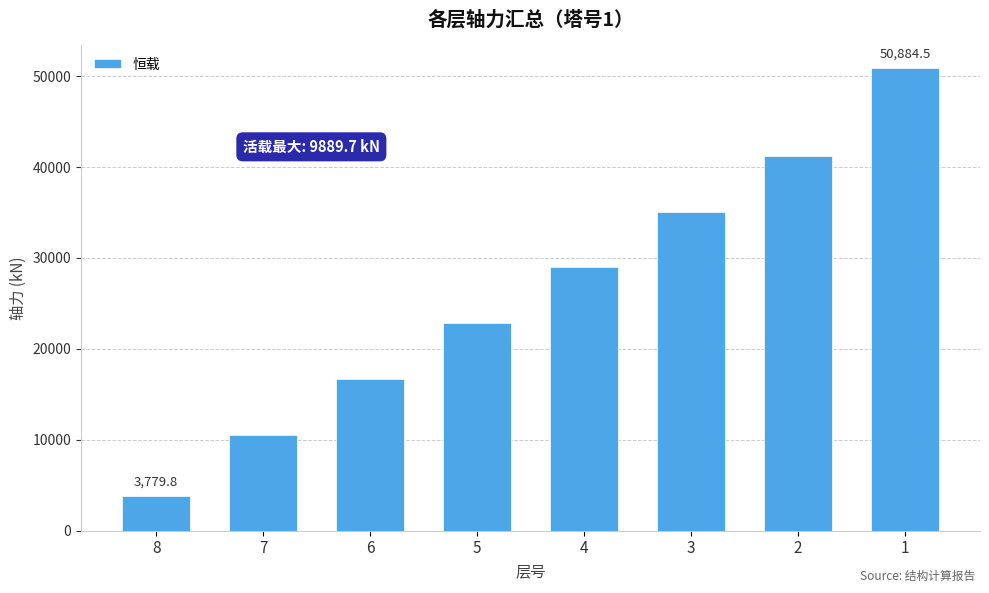

Which has a higher value, 6 or 5?

5